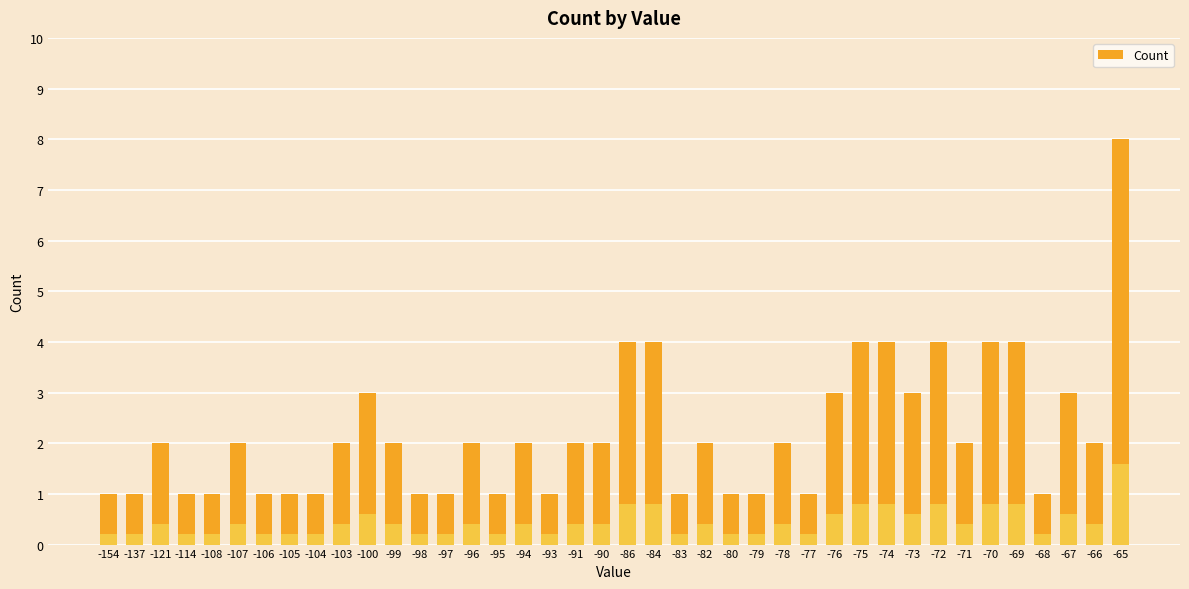

What is the difference between the values at -74 and -97?

3